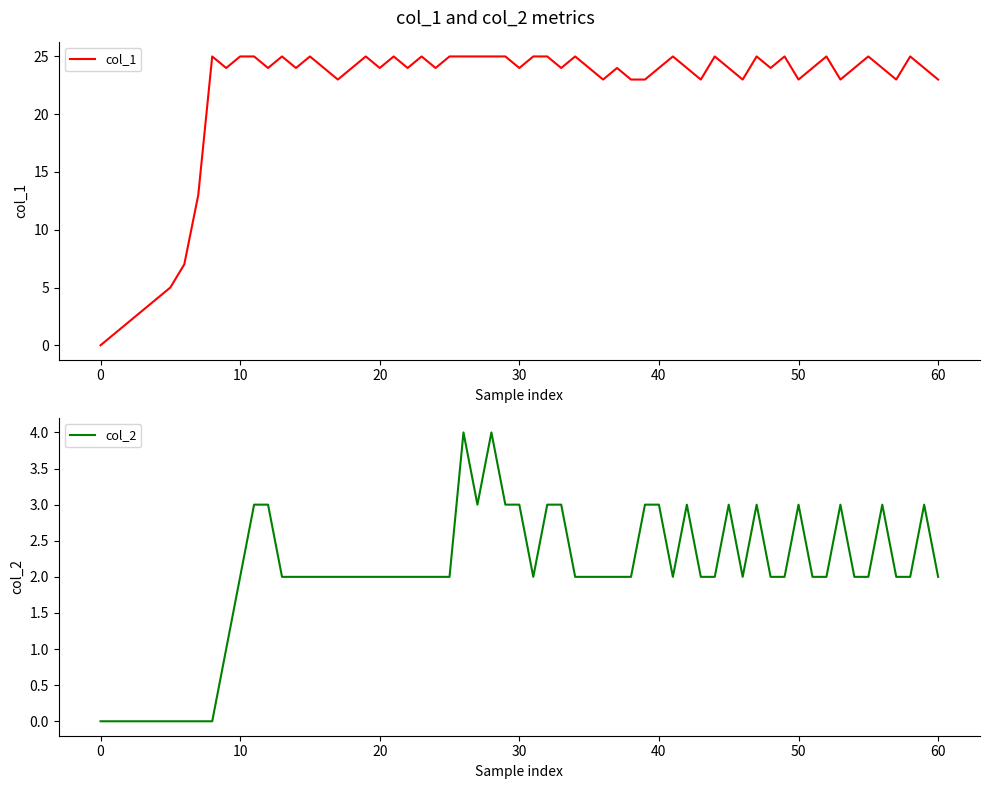

True or false: col_1 has a value of 0 at 0.

True